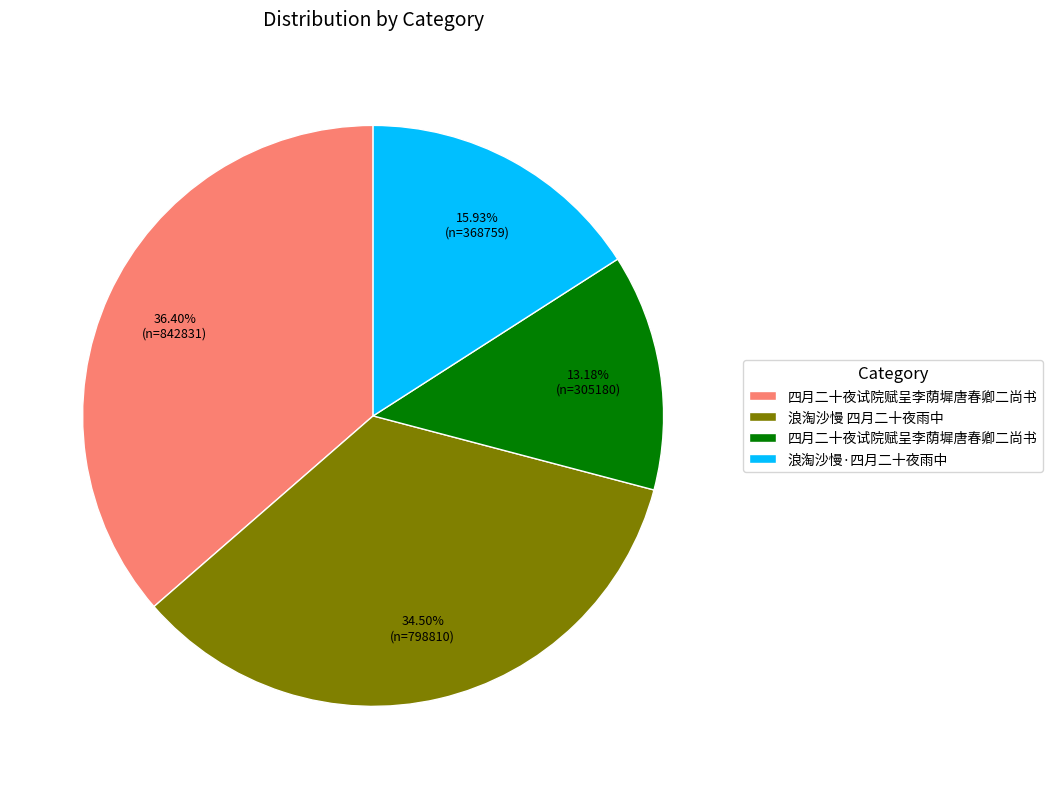

Does any single category account for the majority?

No